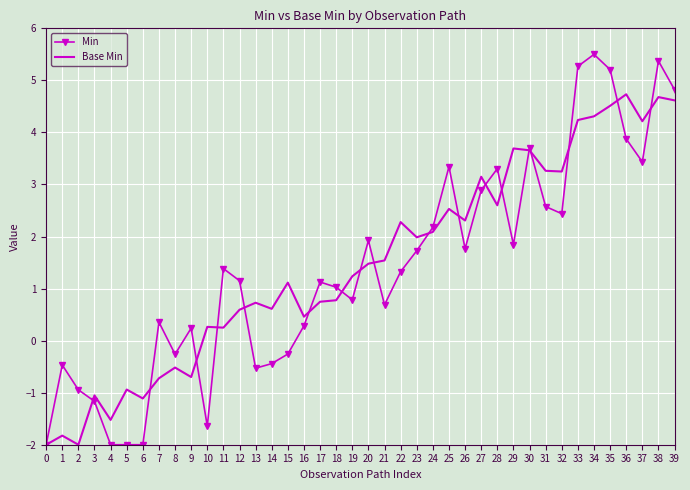

True or false: Base Min has more than 1 interior local peaks.

True